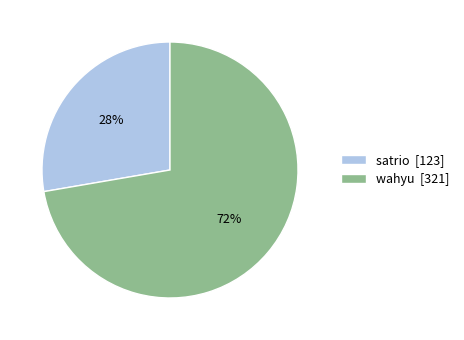

To the nearest percent, what is the average slice percentage?

50%